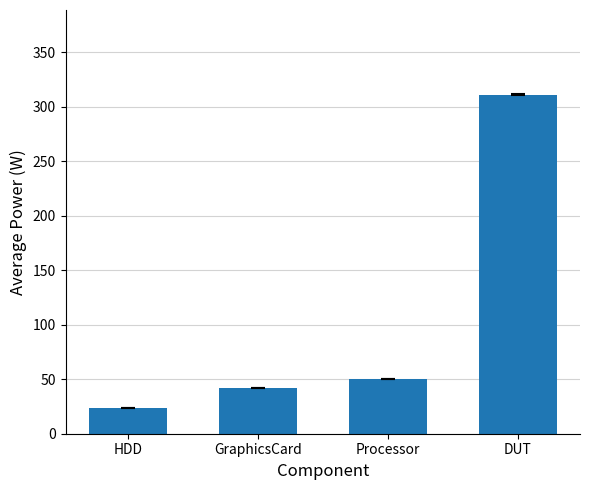

List the labels in order of value, largest first.

DUT, Processor, GraphicsCard, HDD